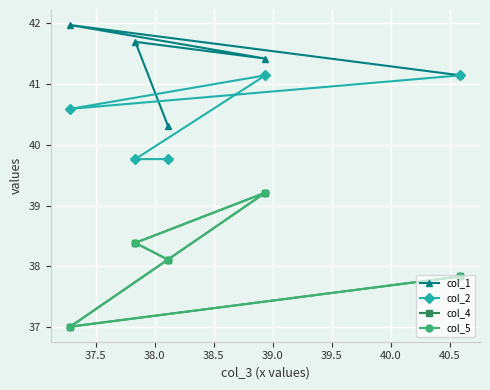

What is the approximate value of col_4 at 38.5?

37.0